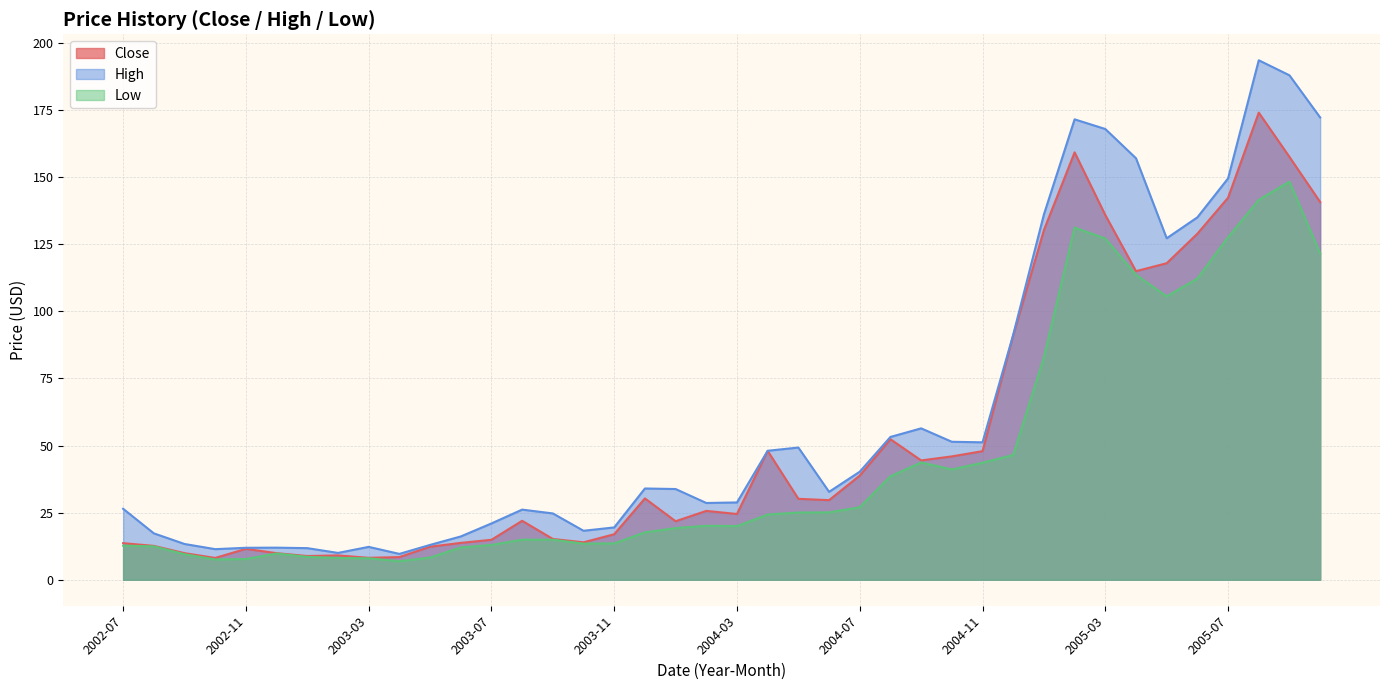

What is the total value across all series at 2003-06?

41.9